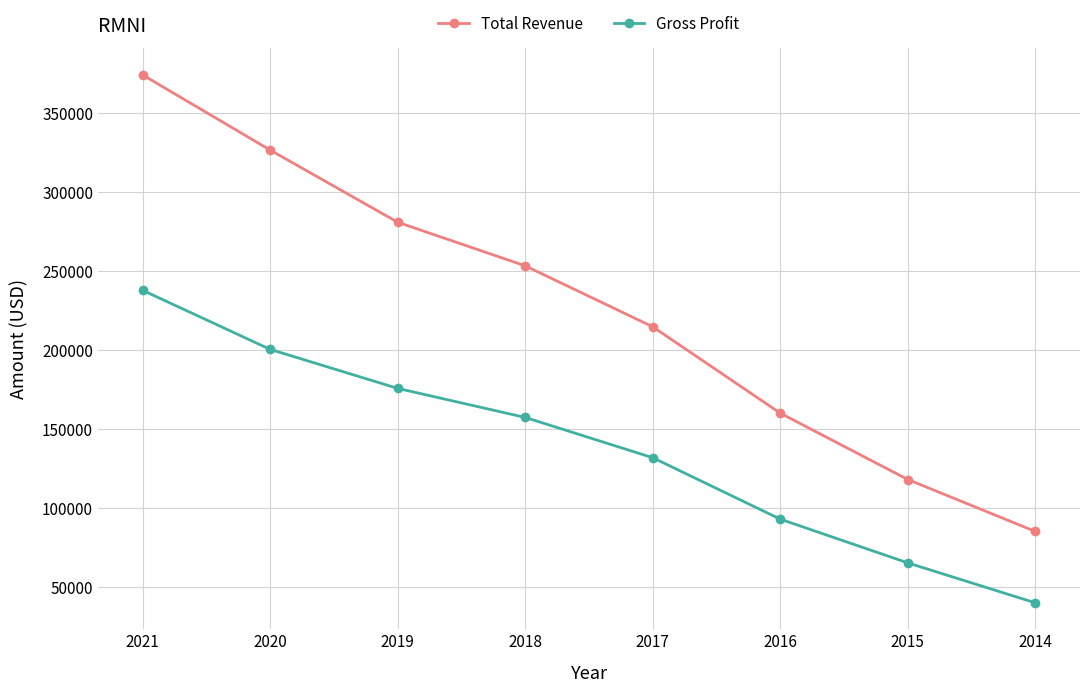

The Total Revenue series shows 113022 at 2014. True or false?

False